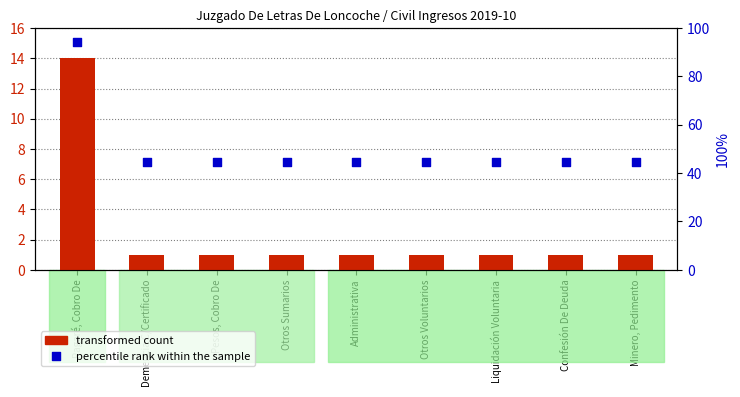

Which series contains the lowest Y value?

transformed count